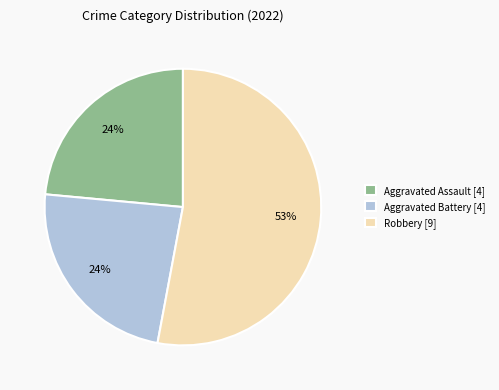

Count the number of slices in the pie.

3